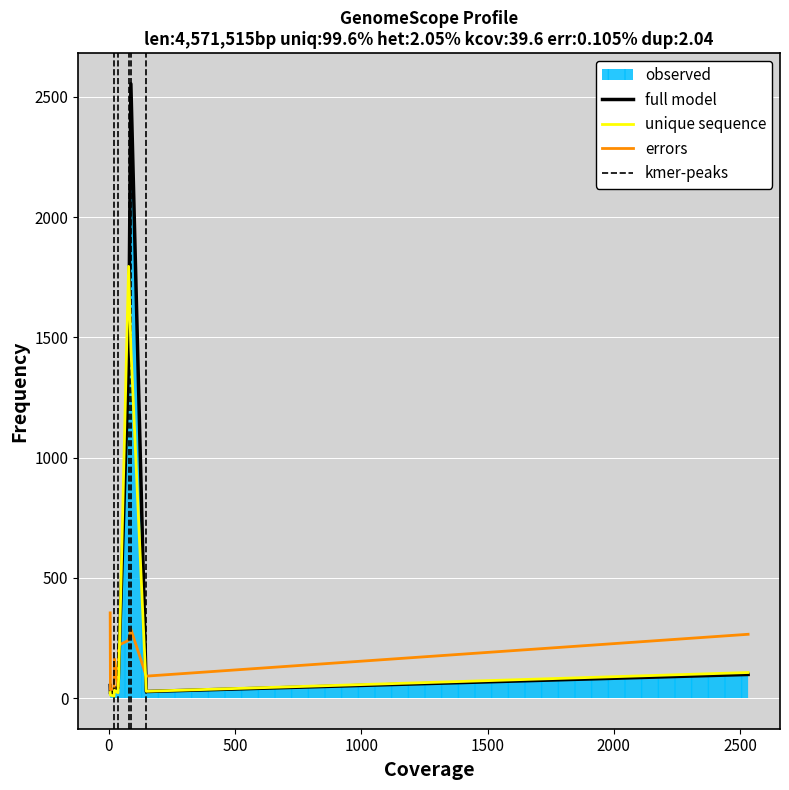

How many data points in unique sequence are above 32?

4